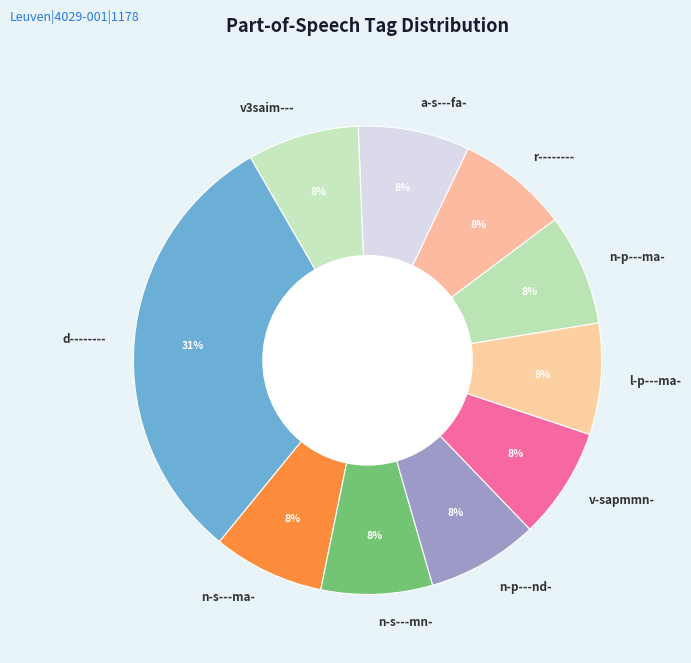

To the nearest percent, what is the average slice percentage?

10%